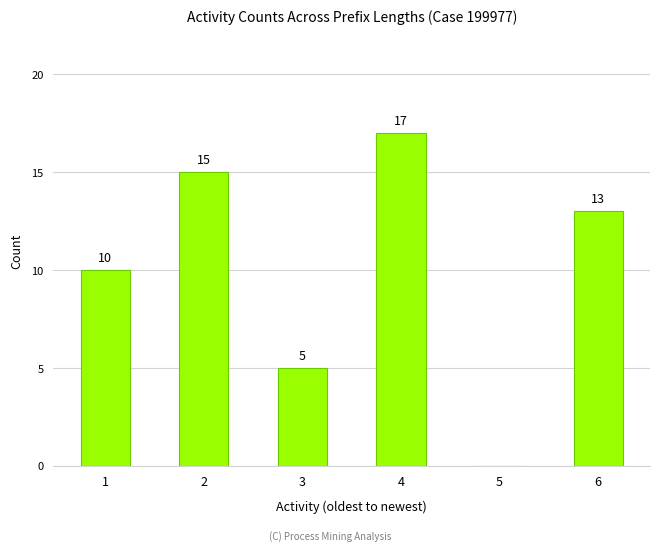

What value does the data have at 6?

13